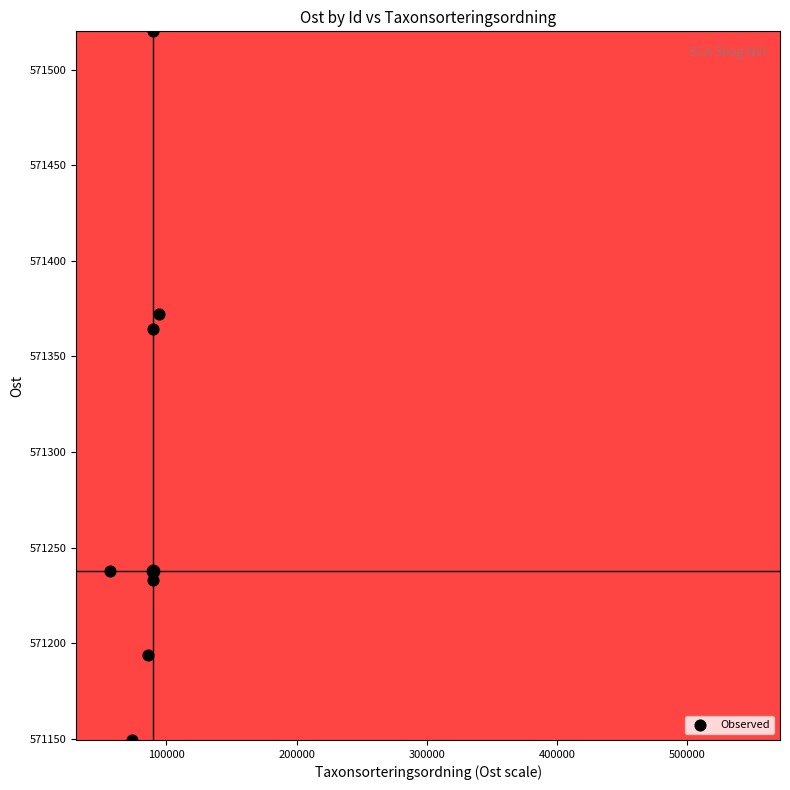

True or false: the data shows 955290.2 at 100000.

False